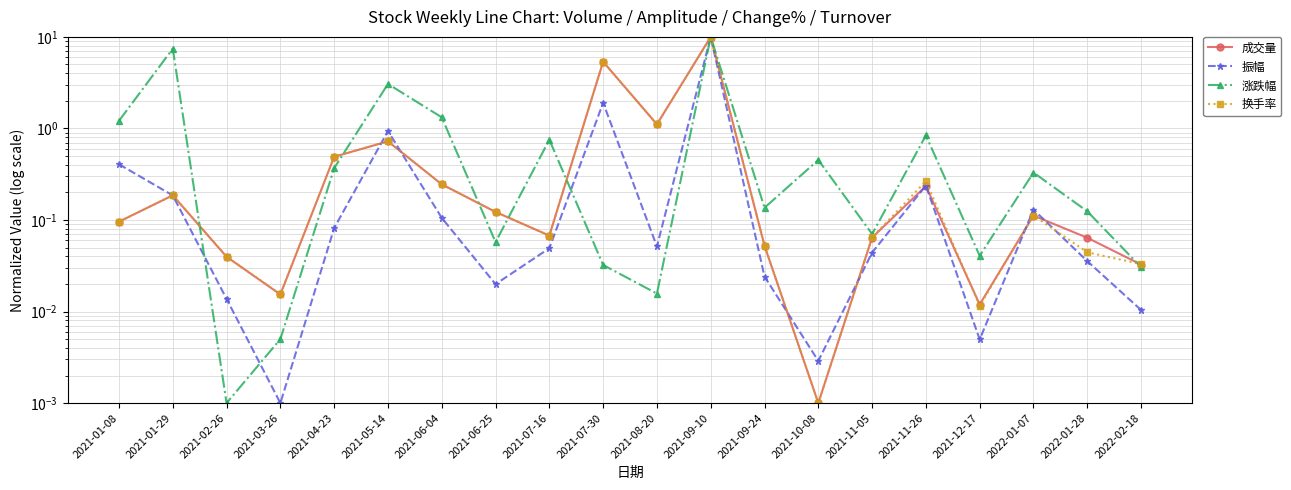

At which label is 成交量 closest to 5?

2021-07-30